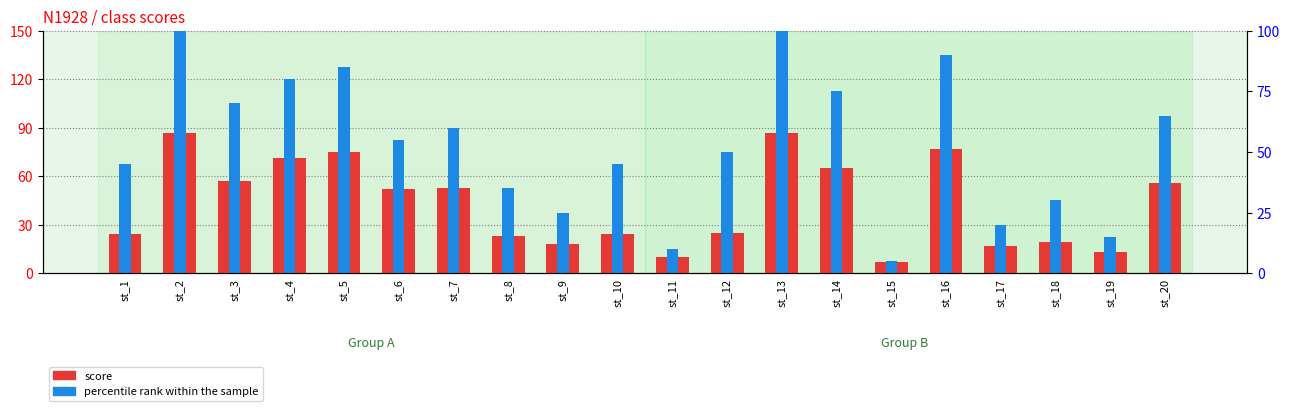

Which series has the largest total across all categories?

percentile rank within the sample